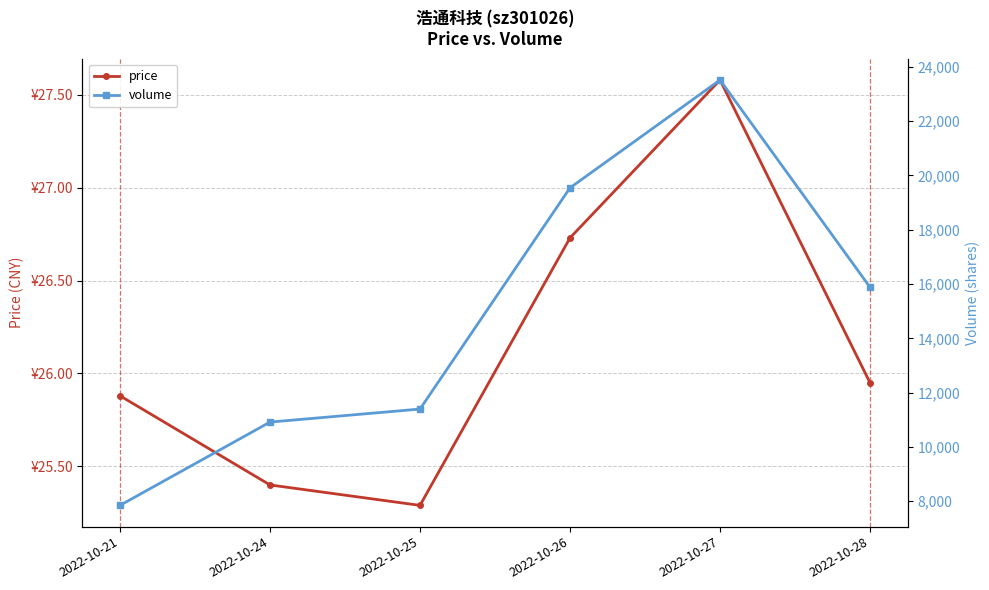

In volume, how many points are higher than both neighbors (excluding endpoints)?

1